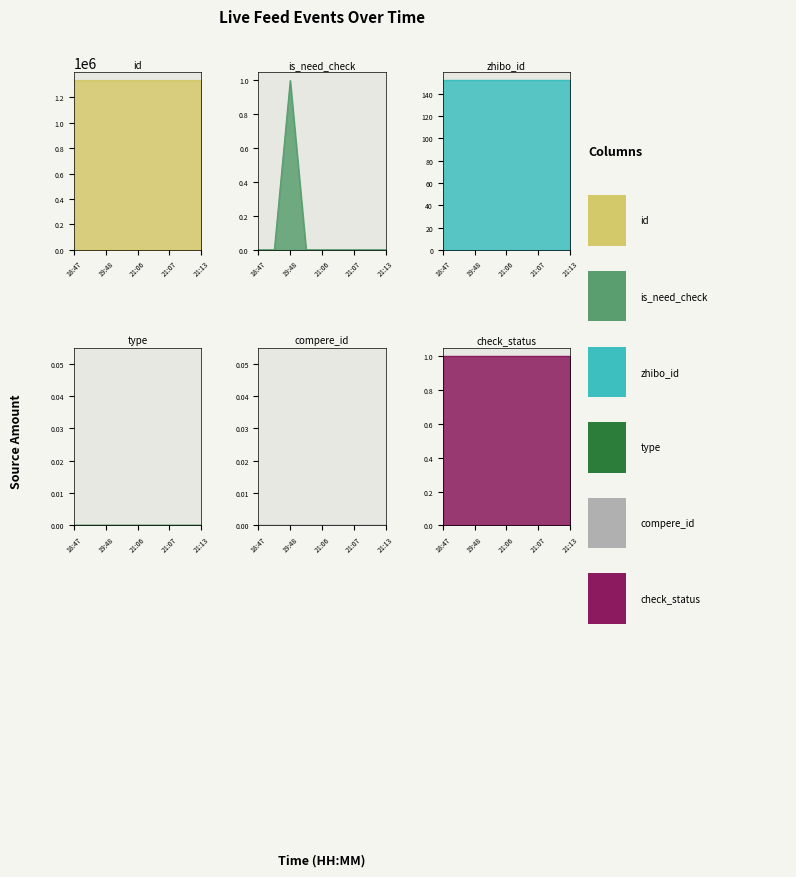

What is the greatest value displayed?

1331725